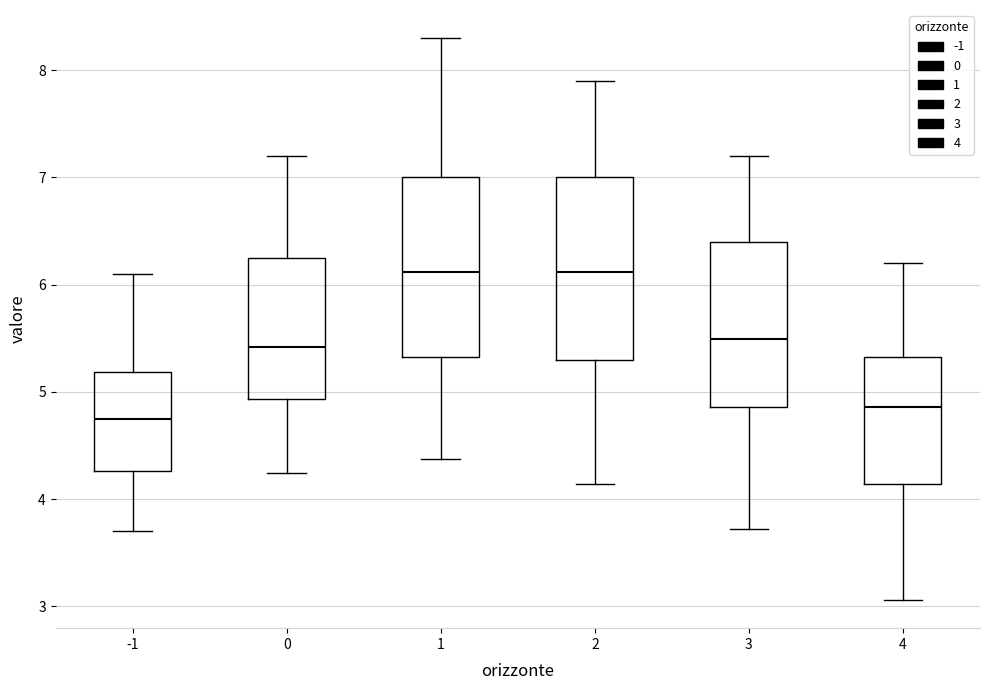

Reading left to right, read every box against the y-axis: the position of its median line, the range the box covers, and the ends of its whiskers. The values are not printed on the chart, so give them approximately, as read against the axis.

-1: median 4.7, box 4.3 to 5.2, whiskers 3.7 to 6.1
0: median 5.4, box 4.9 to 6.3, whiskers 4.2 to 7.2
1: median 6.1, box 5.3 to 7.0, whiskers 4.4 to 8.3
2: median 6.1, box 5.3 to 7.0, whiskers 4.1 to 7.9
3: median 5.5, box 4.9 to 6.4, whiskers 3.7 to 7.2
4: median 4.9, box 4.1 to 5.3, whiskers 3.1 to 6.2